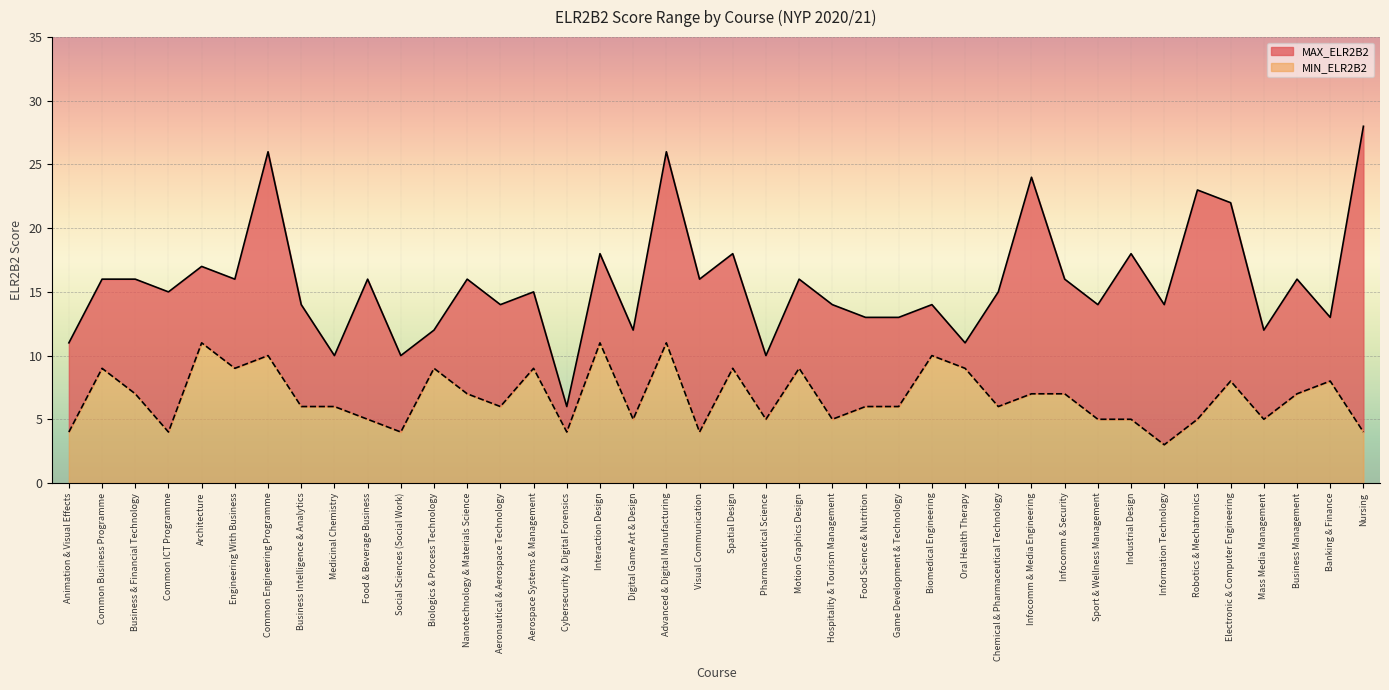

What is the maximum value shown in the chart?

28